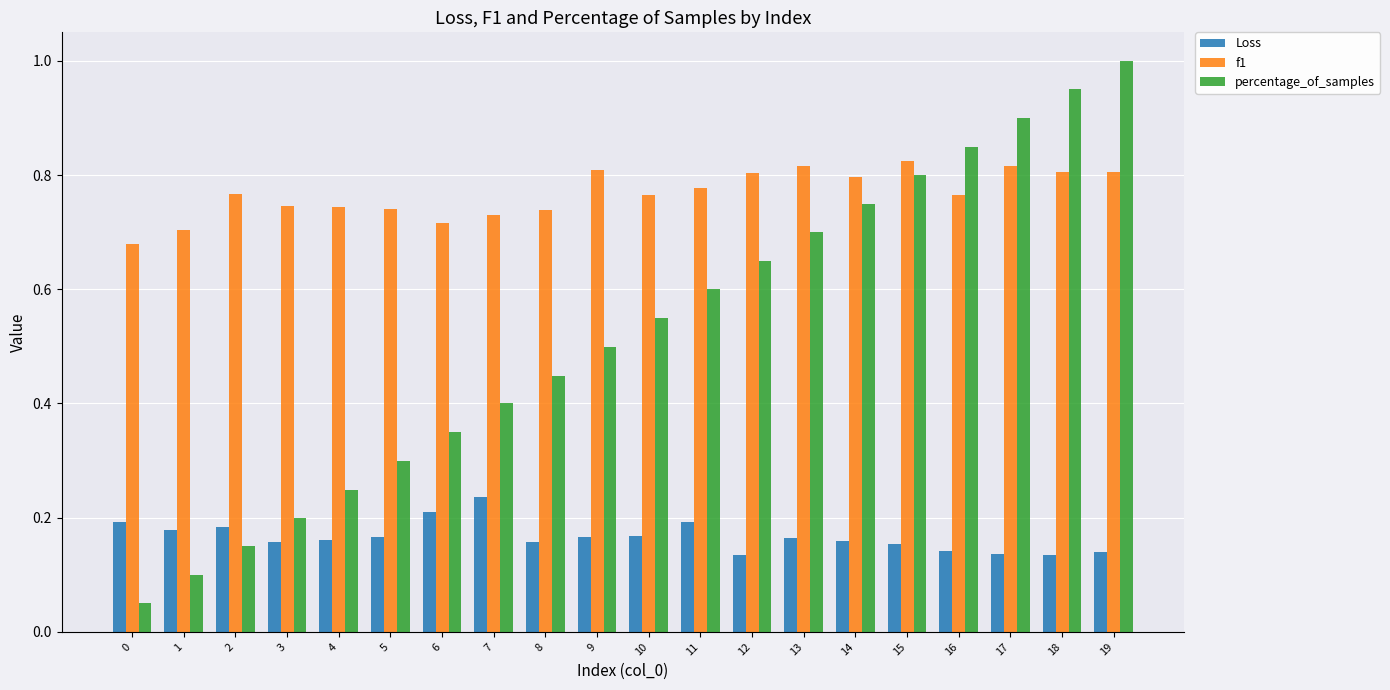

What are all the series names shown in the legend?

Loss, f1, percentage_of_samples